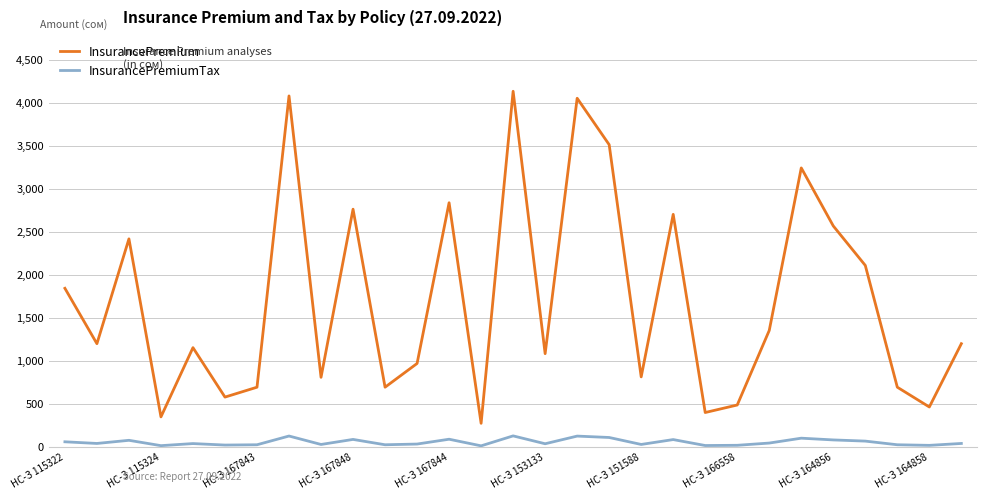

List the series in order of their peak value, lowest first.

InsurancePremiumTax, InsurancePremium